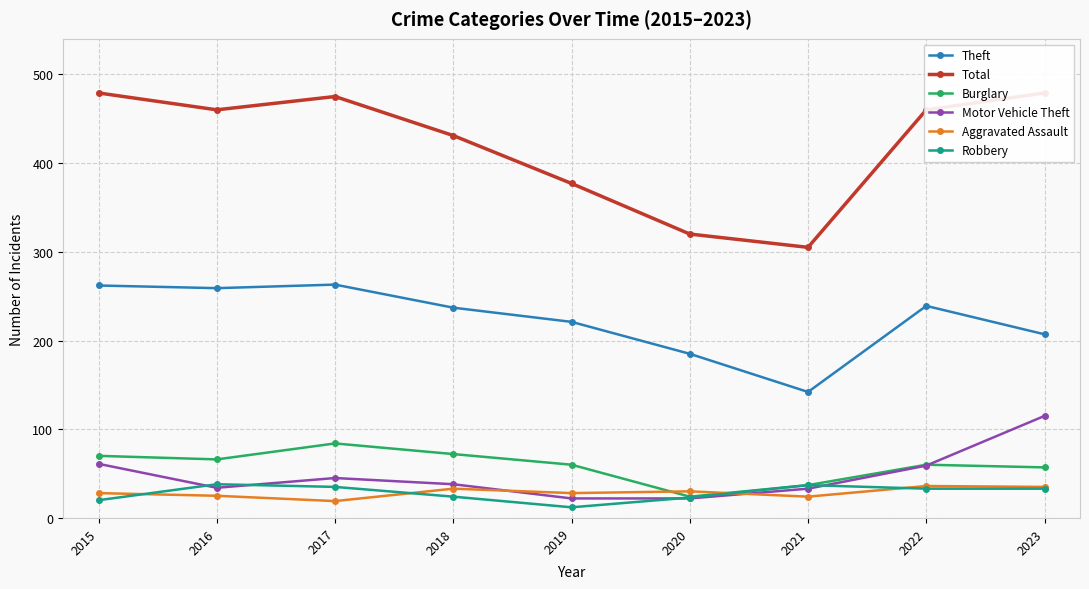

How many values in the Robbery series exceed 33?

3